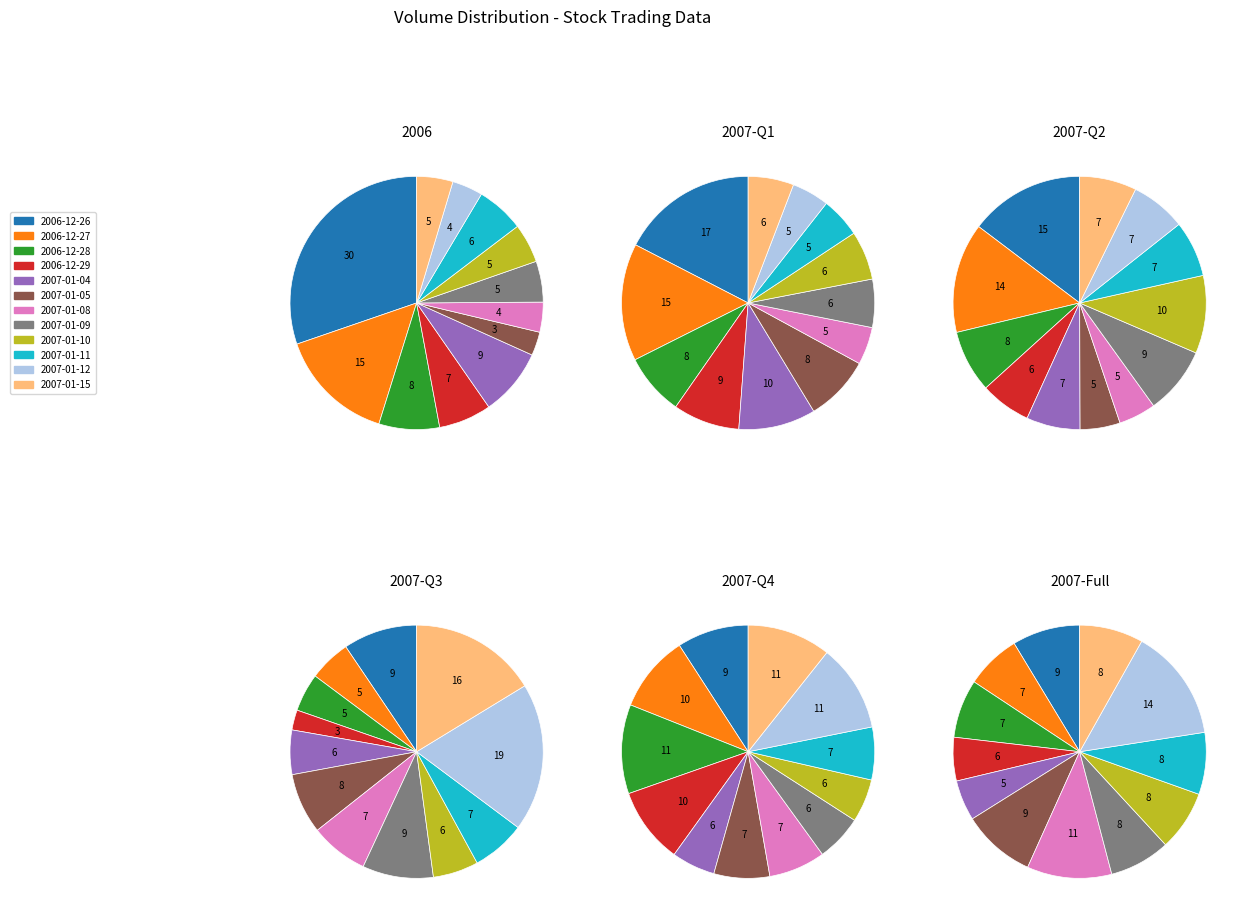

Which slice is the smallest?

2006-12-29